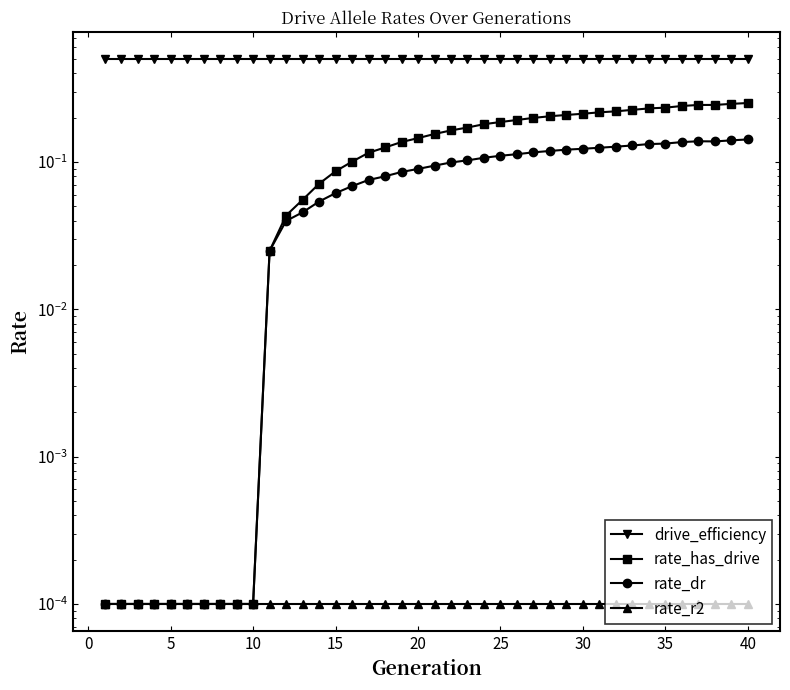

Which series has the largest range (max minus min)?

rate_has_drive